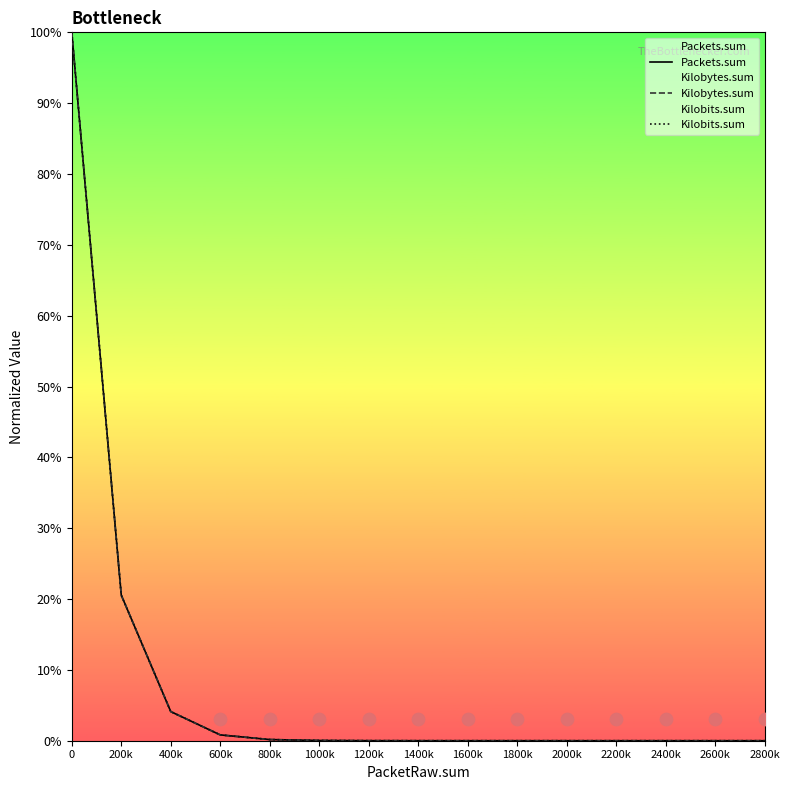

What are all the series names shown in the legend?

Packets.sum, Kilobytes.sum, Kilobits.sum